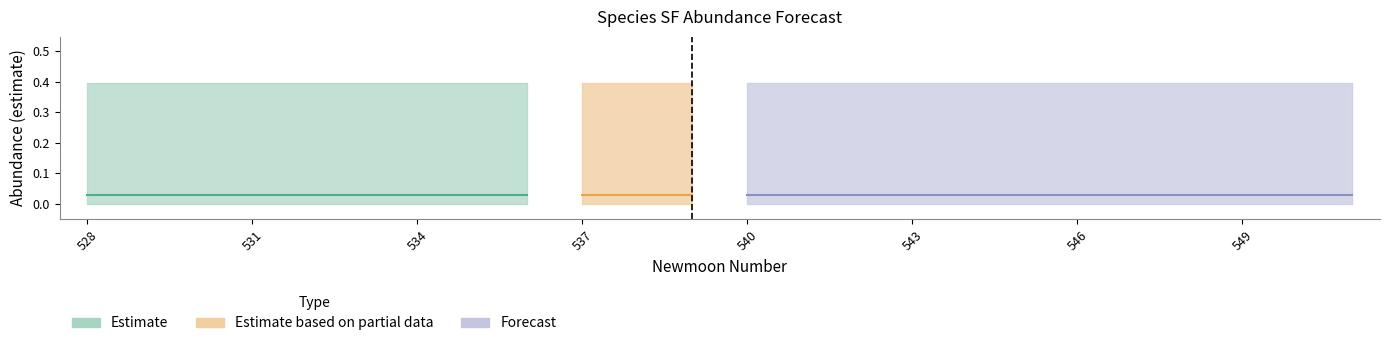

Between 531 and 528, which is larger?

528